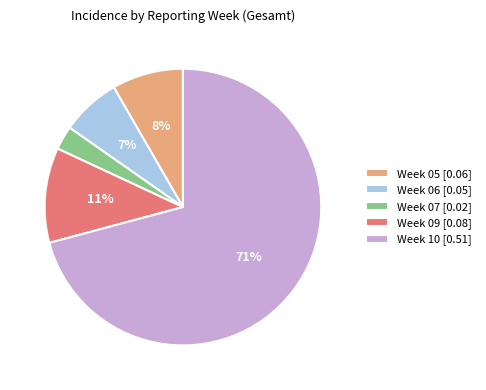

Rank the categories by value from lowest to highest.

Week 07 [0.02], Week 06 [0.05], Week 05 [0.06], Week 09 [0.08], Week 10 [0.51]